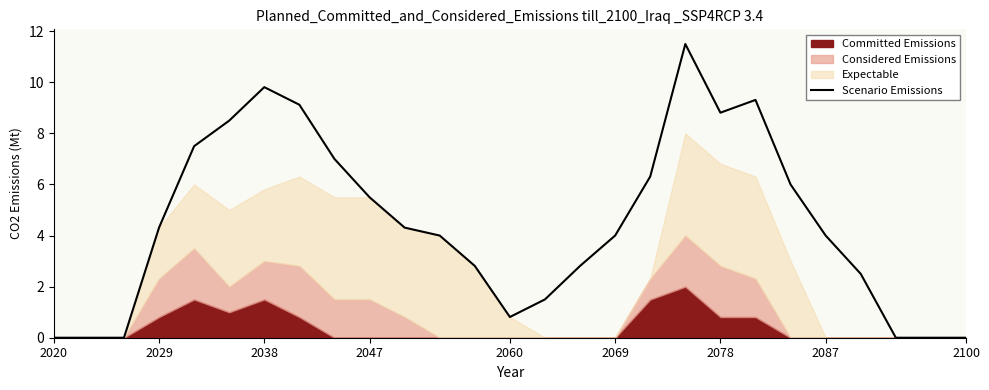

What is the maximum value for Scenario Emissions?

11.5